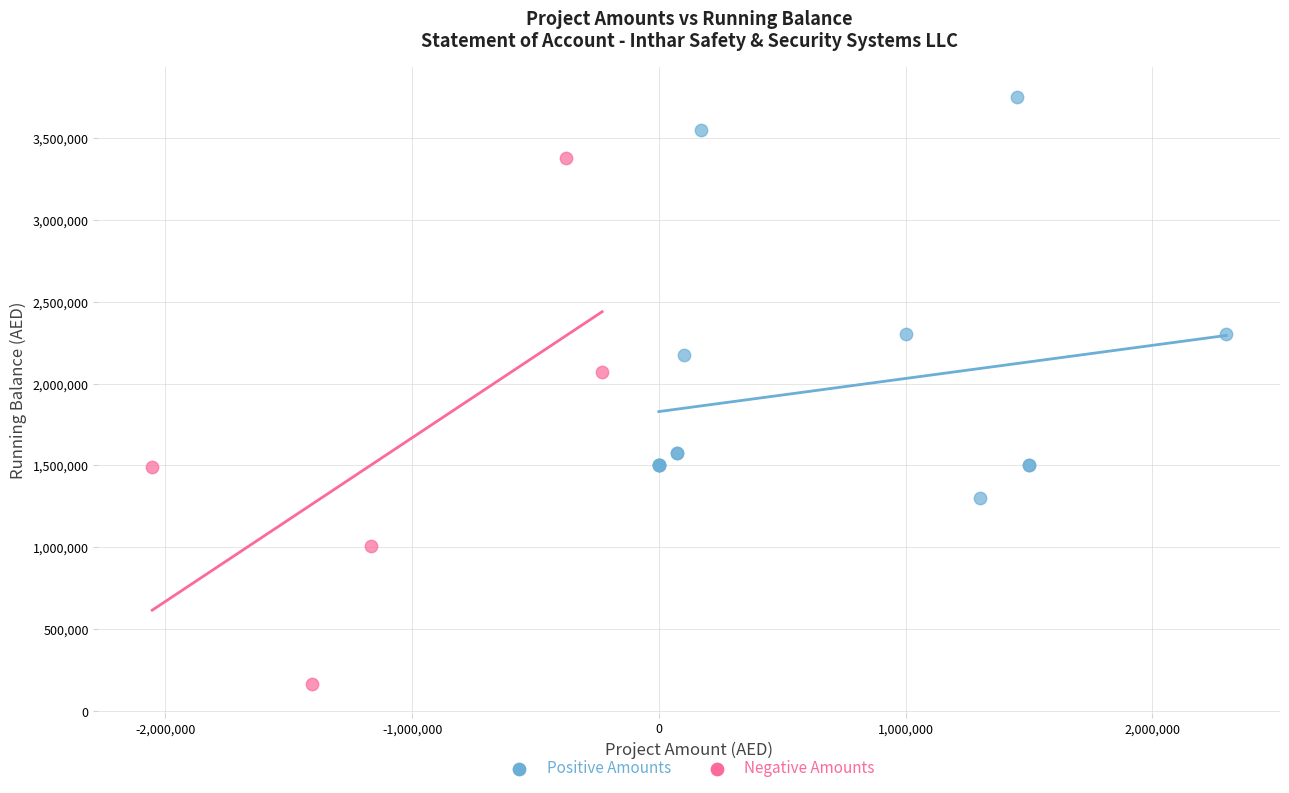

Which series contains the highest Y value?

Positive Amounts